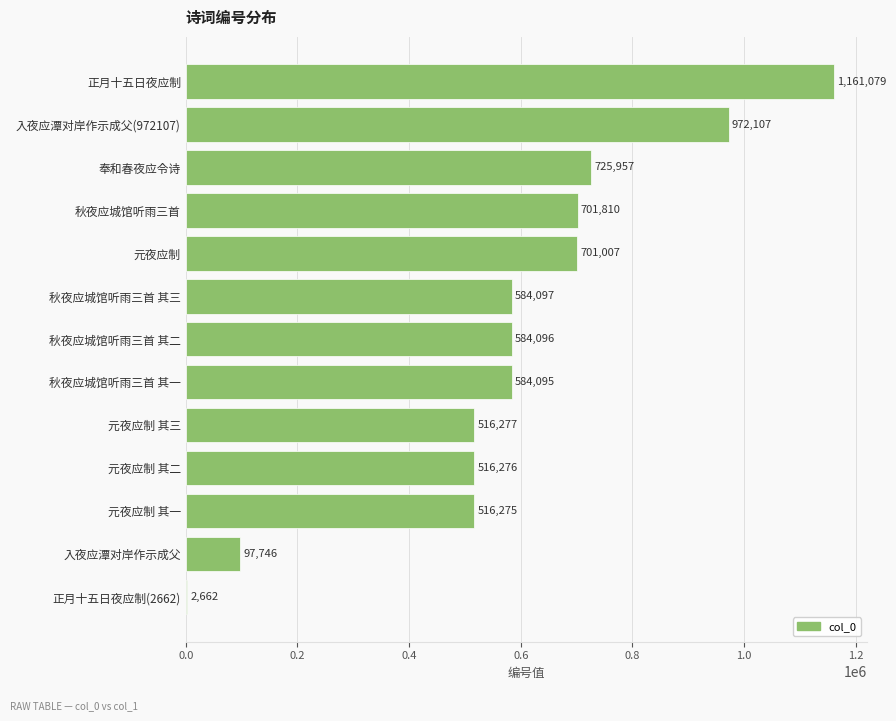

Reading bottom to top, what are all the values shown in this chart?

正月十五日夜应制(2662)=2662	入夜应潭对岸作示成父=97746	元夜应制 其一=516275	元夜应制 其二=516276	元夜应制 其三=516277	秋夜应城馆听雨三首 其一=584095	秋夜应城馆听雨三首 其二=584096	秋夜应城馆听雨三首 其三=584097	元夜应制=701007	秋夜应城馆听雨三首=701810	奉和春夜应令诗=725957	入夜应潭对岸作示成父(972107)=972107	正月十五日夜应制=1161079